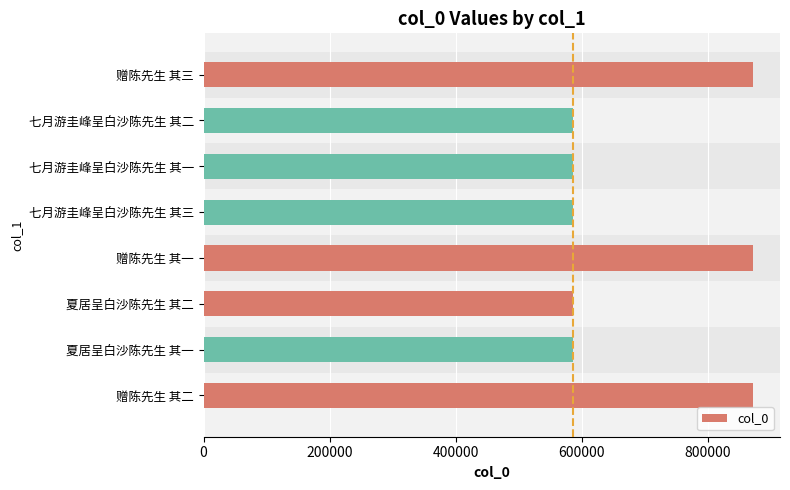

What is the sum of all values?

5544421